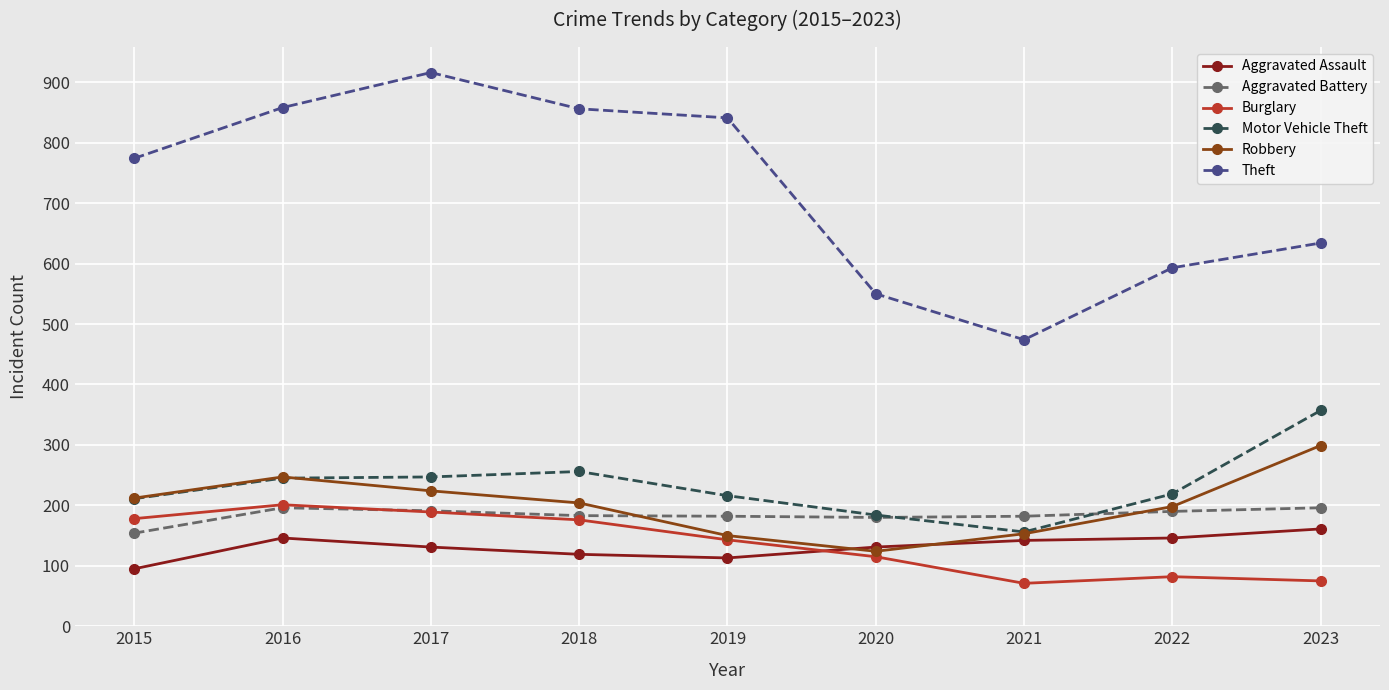

What is the sum of all Aggravated Assault values?

1184